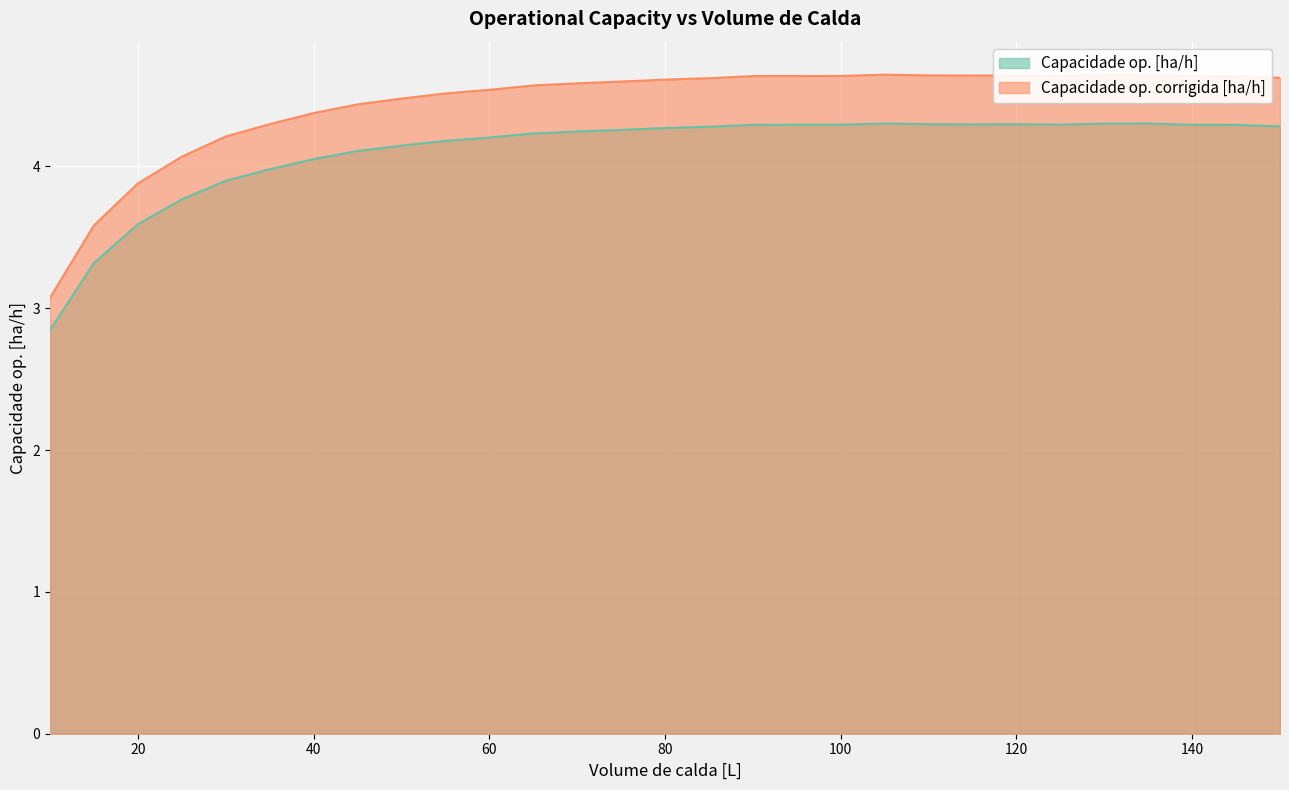

True or false: Capacidade op. [ha/h] has a value of 4.3 at 140.

True